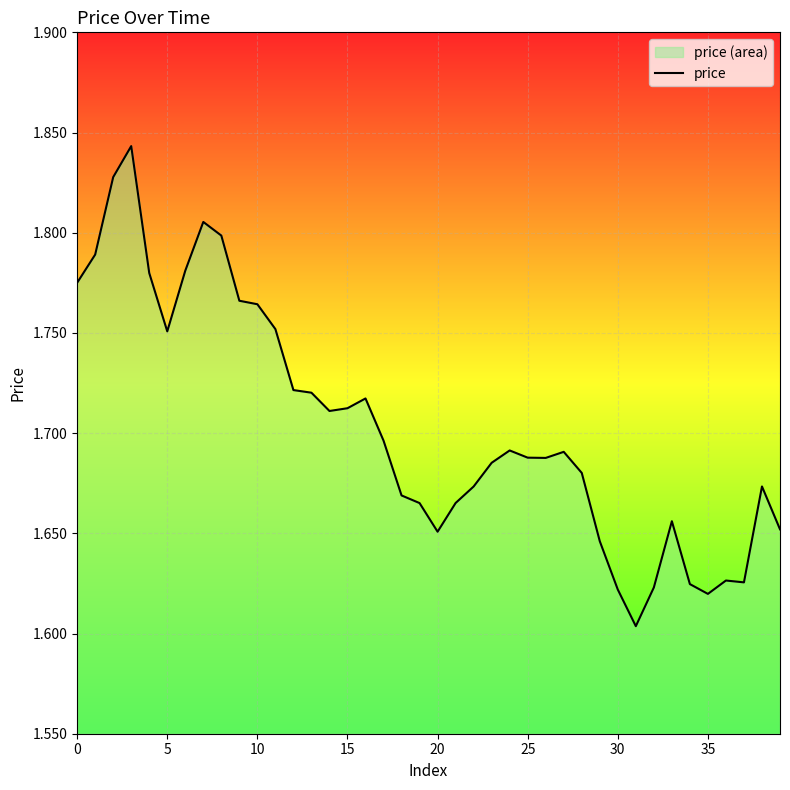

Does the chart display data point markers on the line(s)?

No